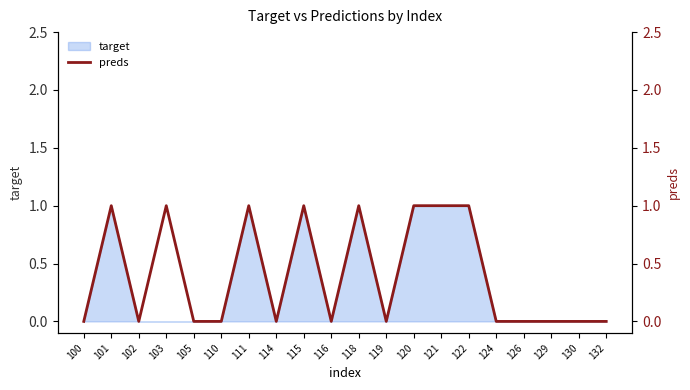

How many points are higher than both their immediate neighbors (excluding endpoints)?

5